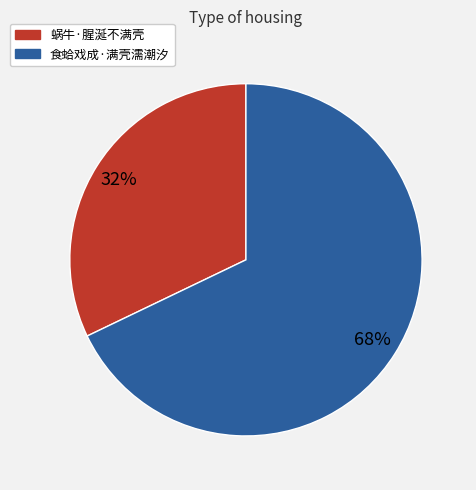

How many slices are in this pie chart?

2